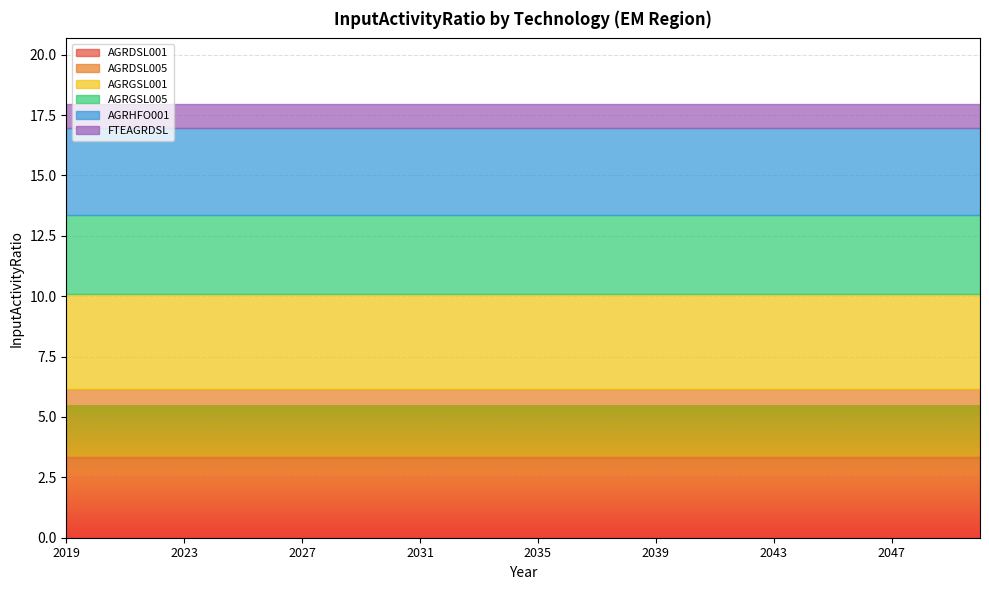

True or false: AGRHFO001 and AGRDSL001 intersect in this chart.

False